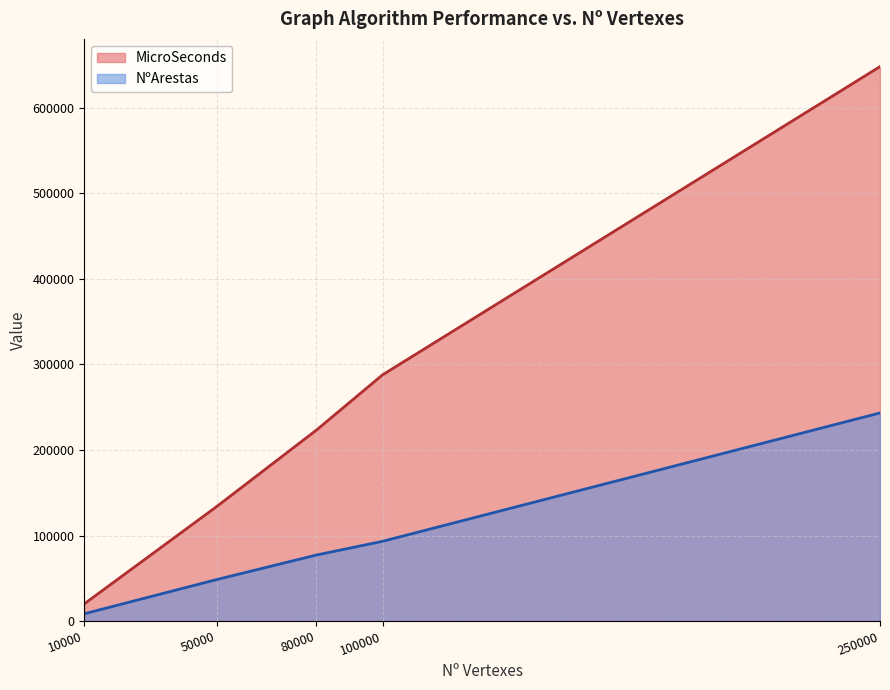

Is it true that NºArestas equals 41391 at 80000?

False